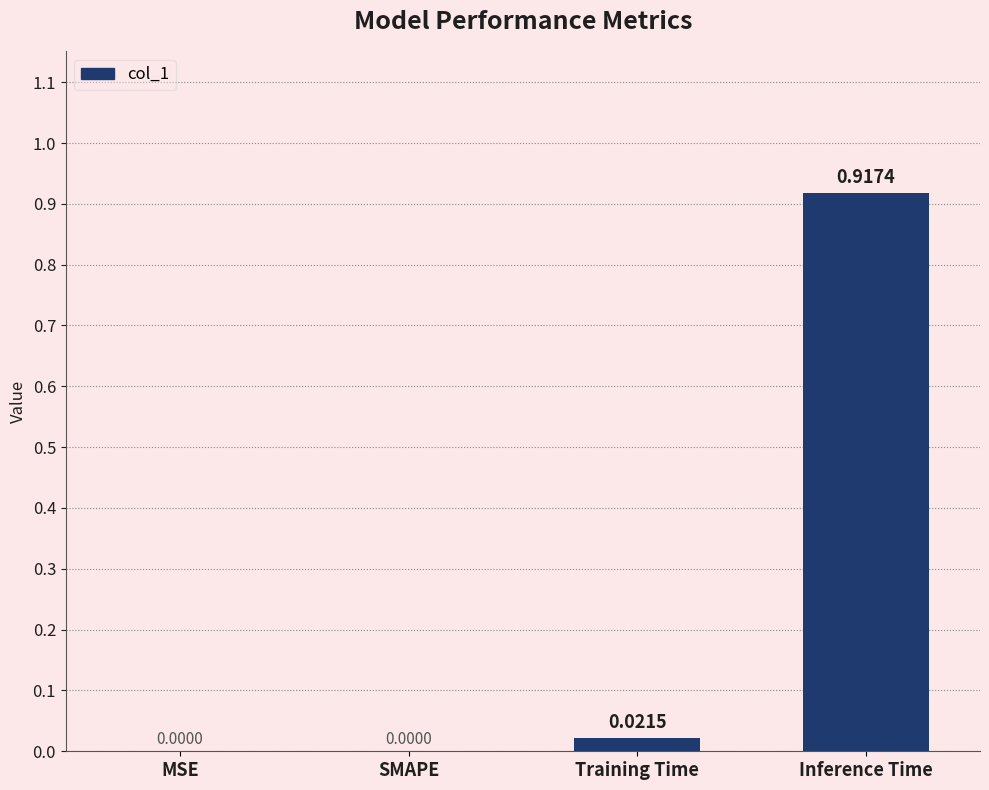

At which category does the chart reach its peak across all series?

Inference Time